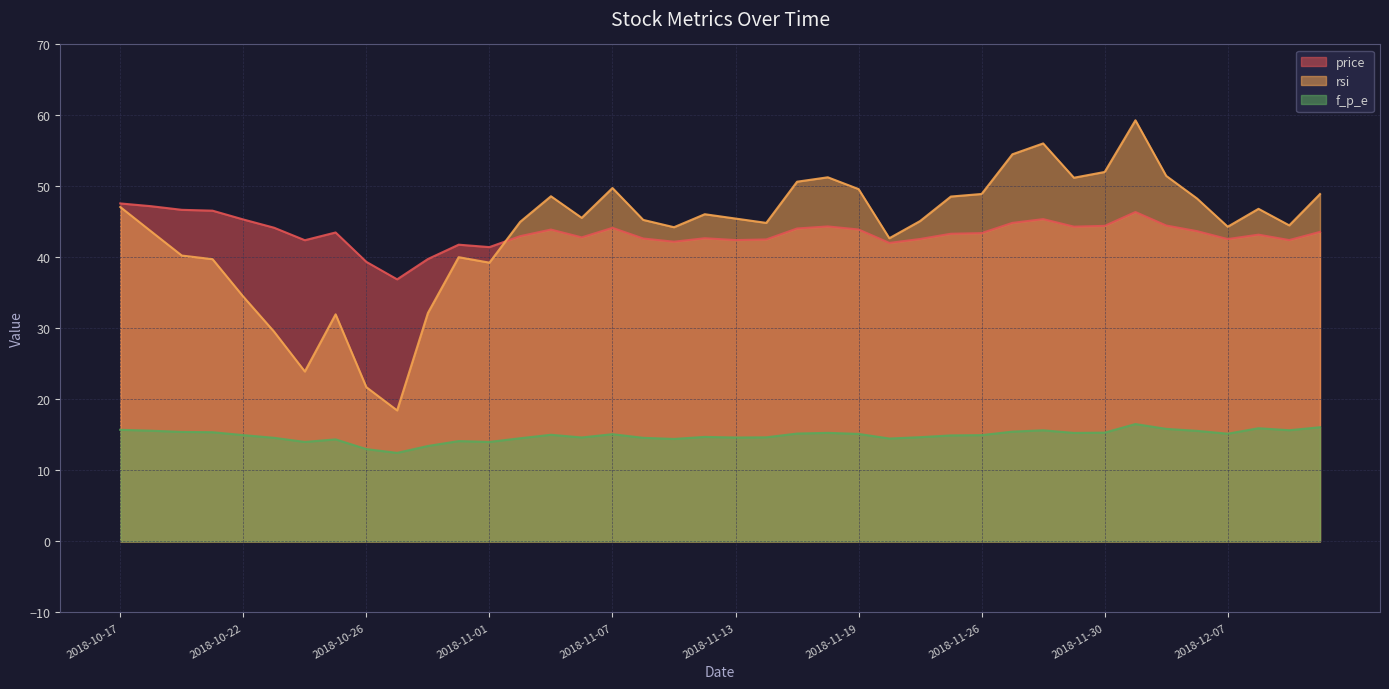

How many lines are shown in the chart?

3